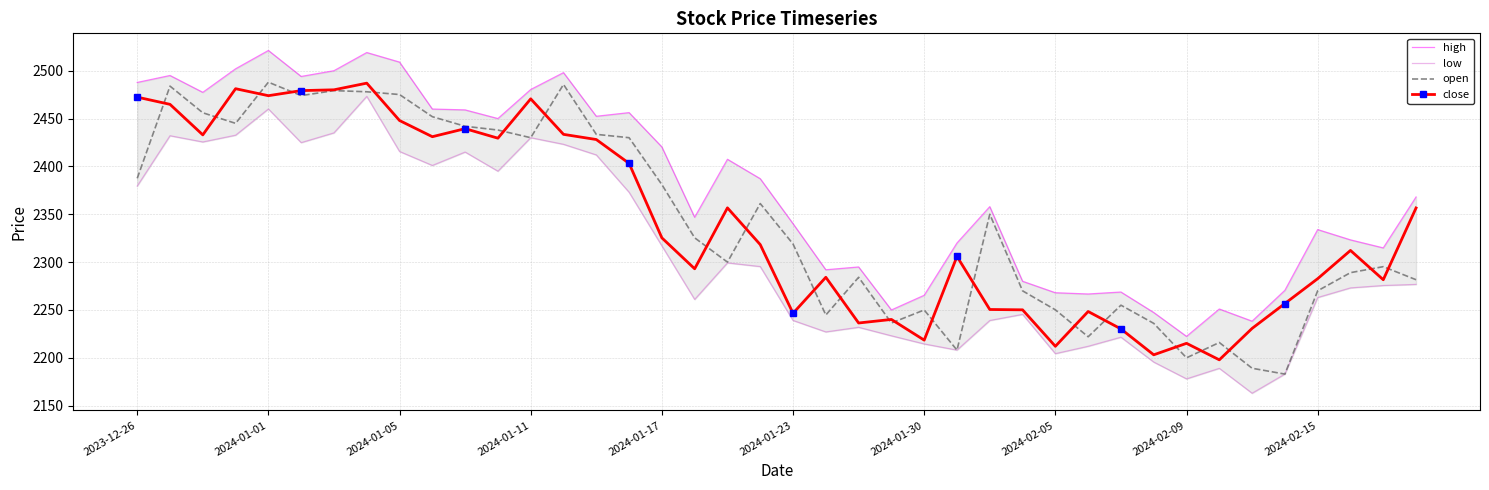

What is the minimum value for close?

2197.9